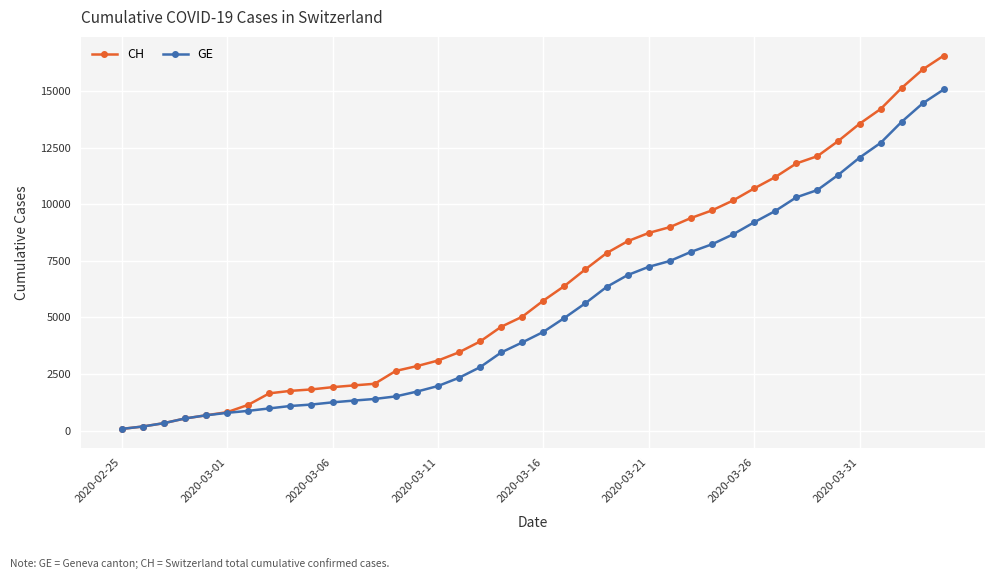

At how many categories does at least one series exceed 3205?

24